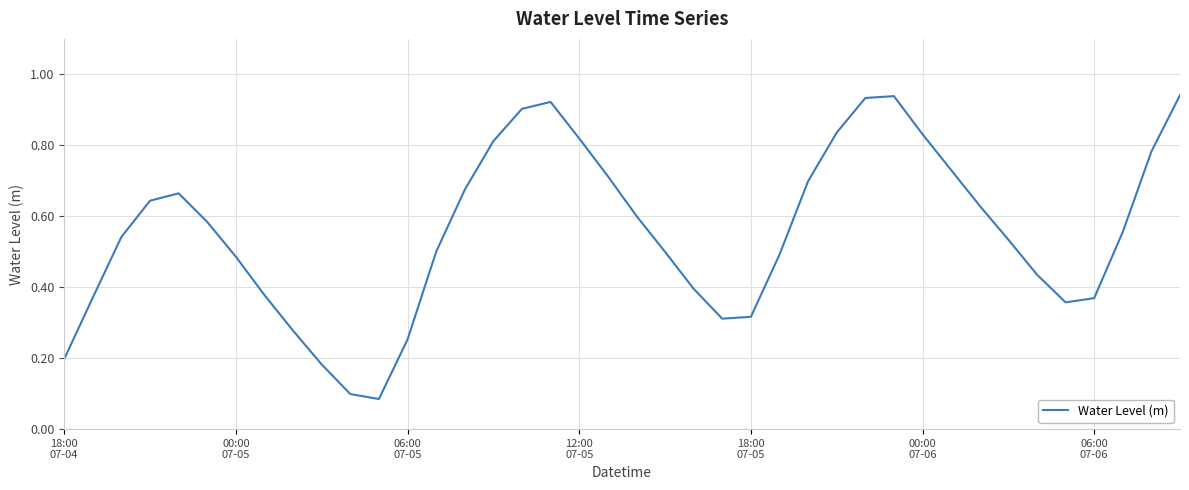

True or false: the data has more than 0 interior local peaks.

True